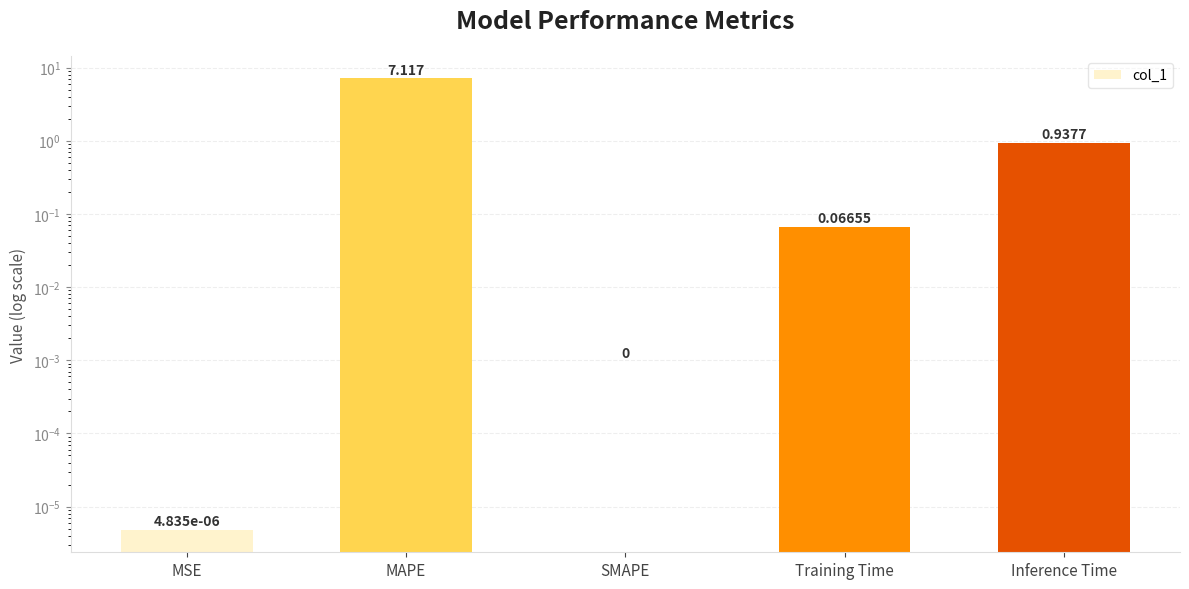

What is the change in value from MAPE to Training Time?

-7.1